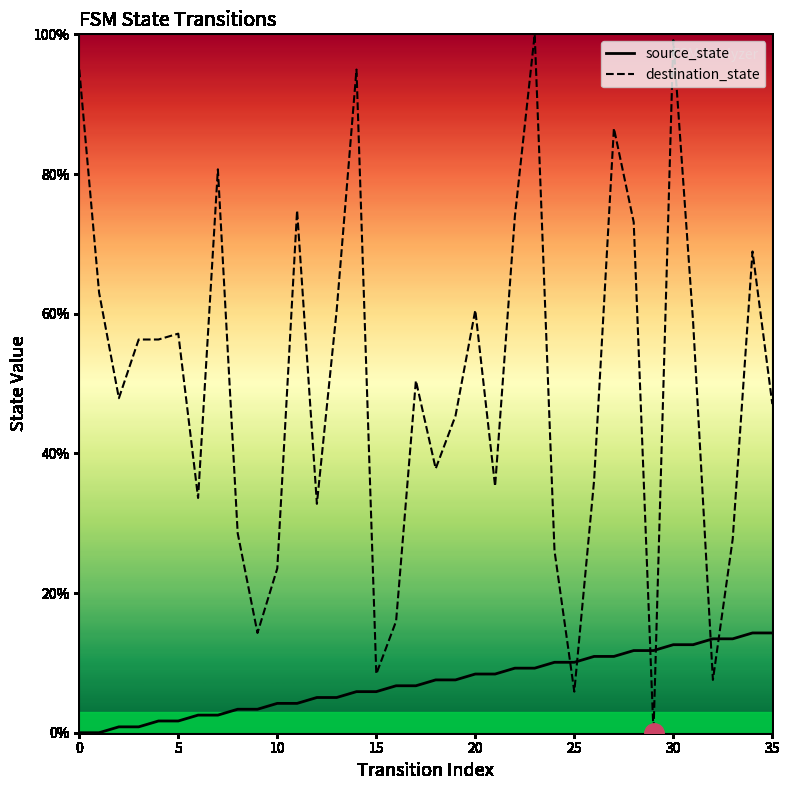

Is it true that source_state equals 5.9 at 22?

False